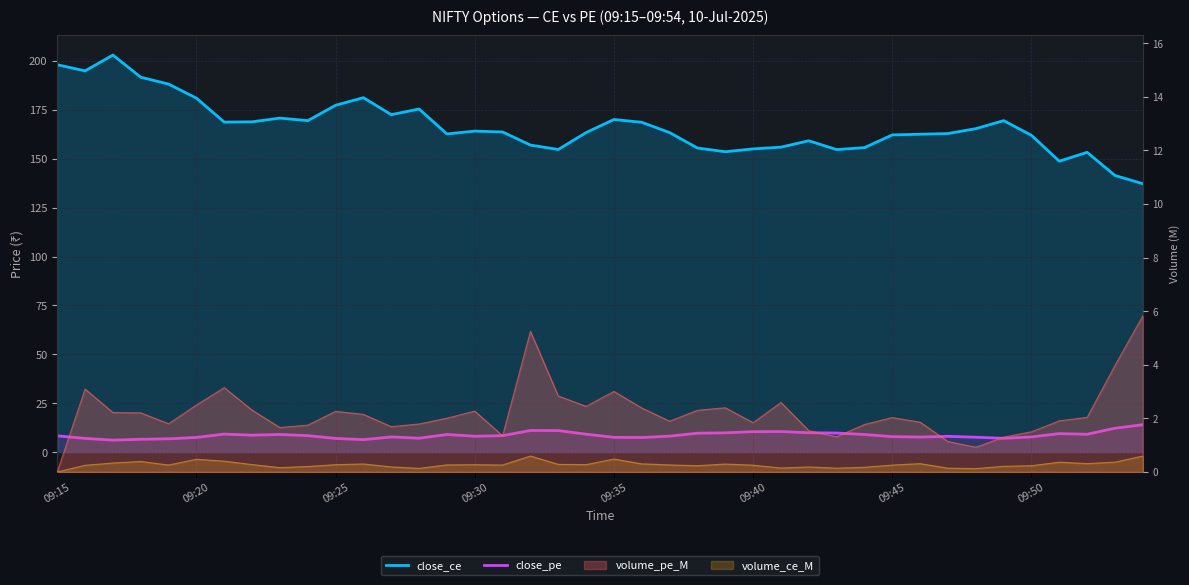

How many data points in close_pe are above 8?

24